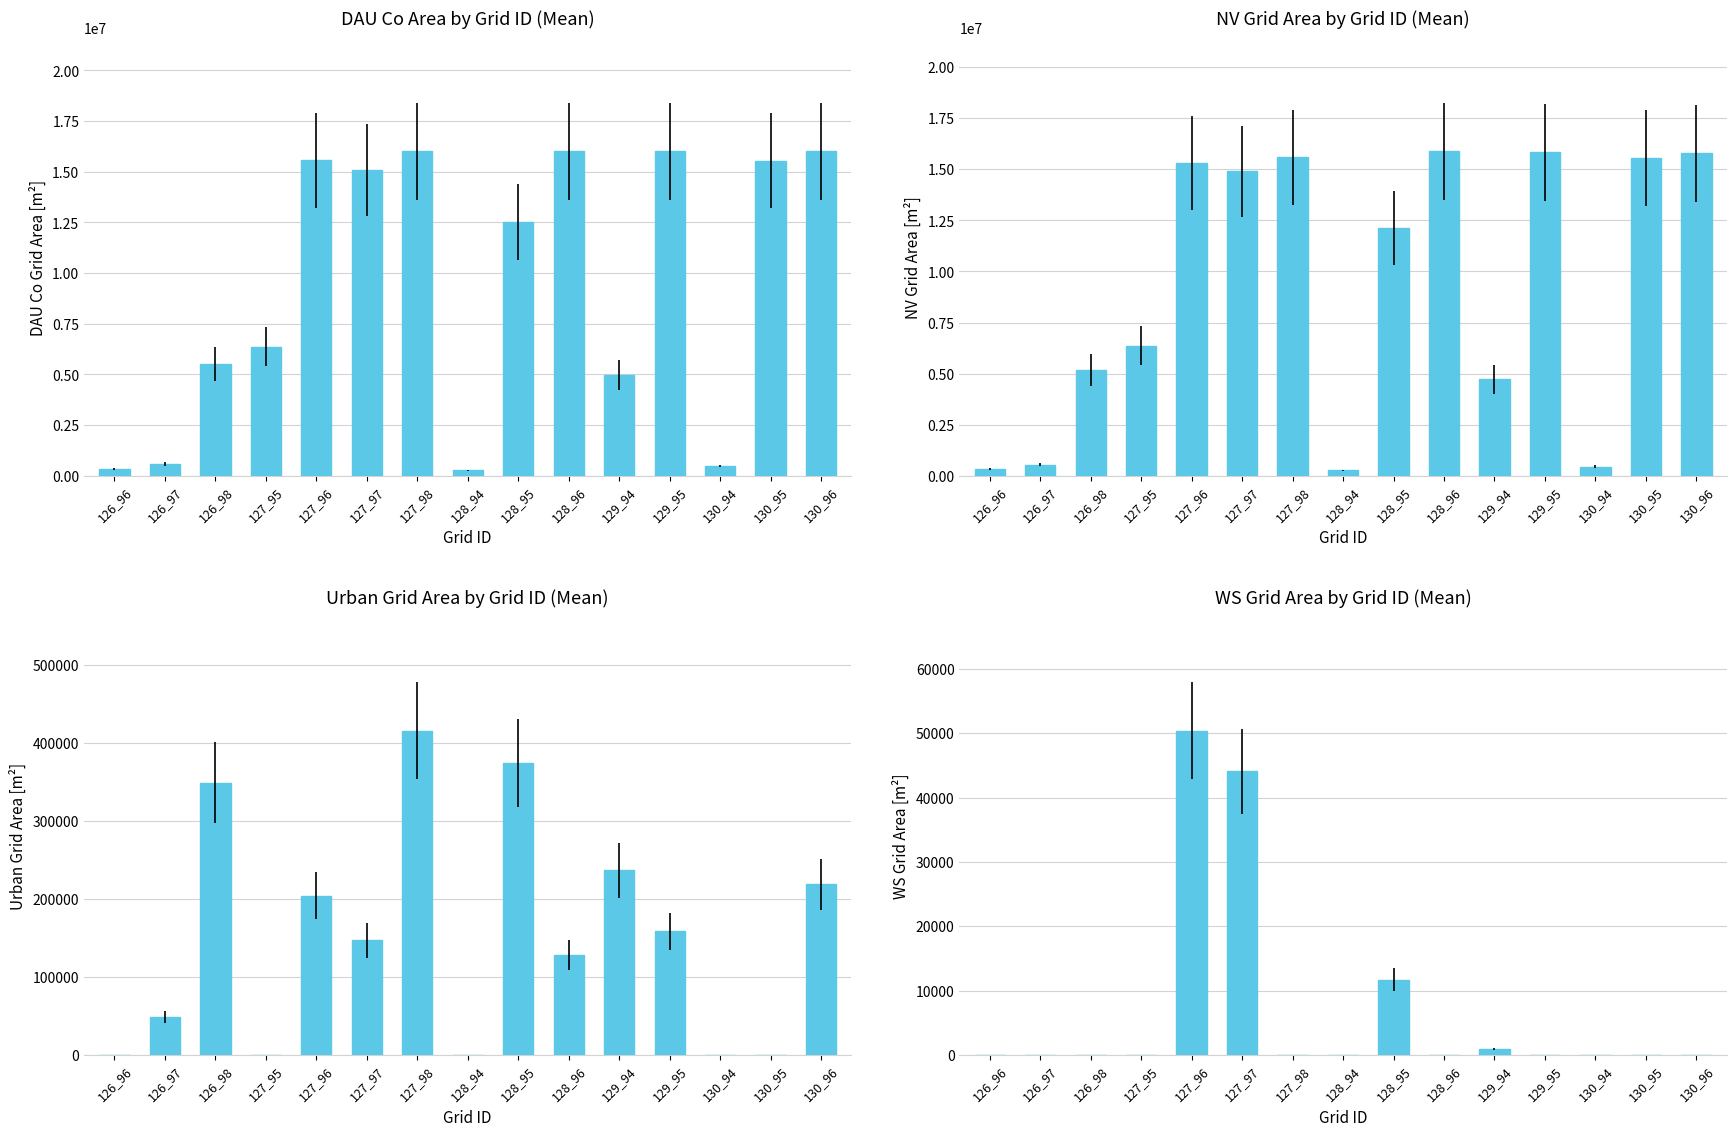

What is the difference between the DAU Co Area by Grid ID (Mean) values at 128_96 and 130_94?

15517800